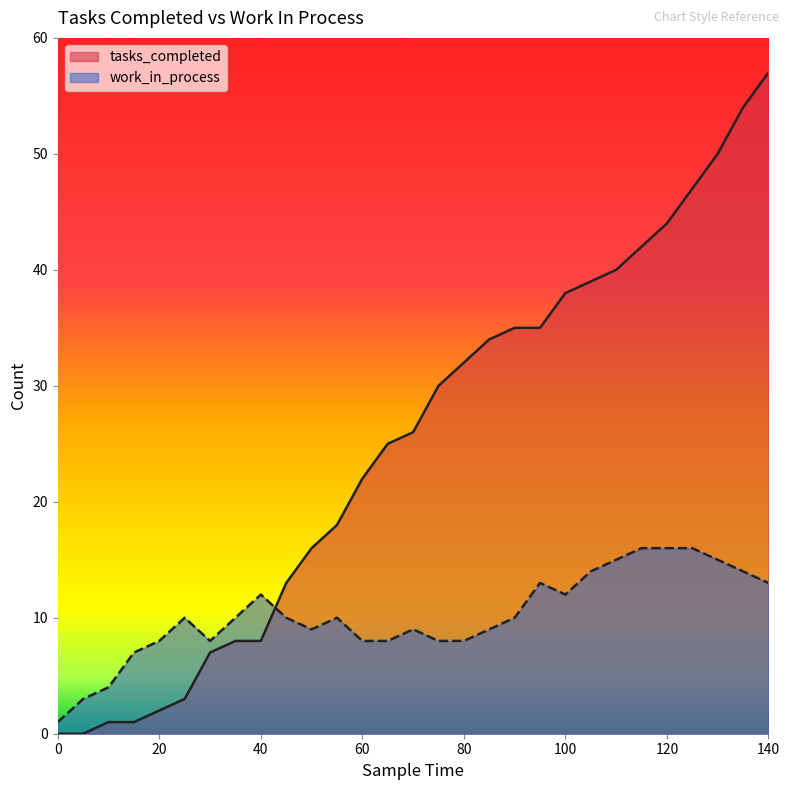

At how many categories does at least one series exceed 54?

1